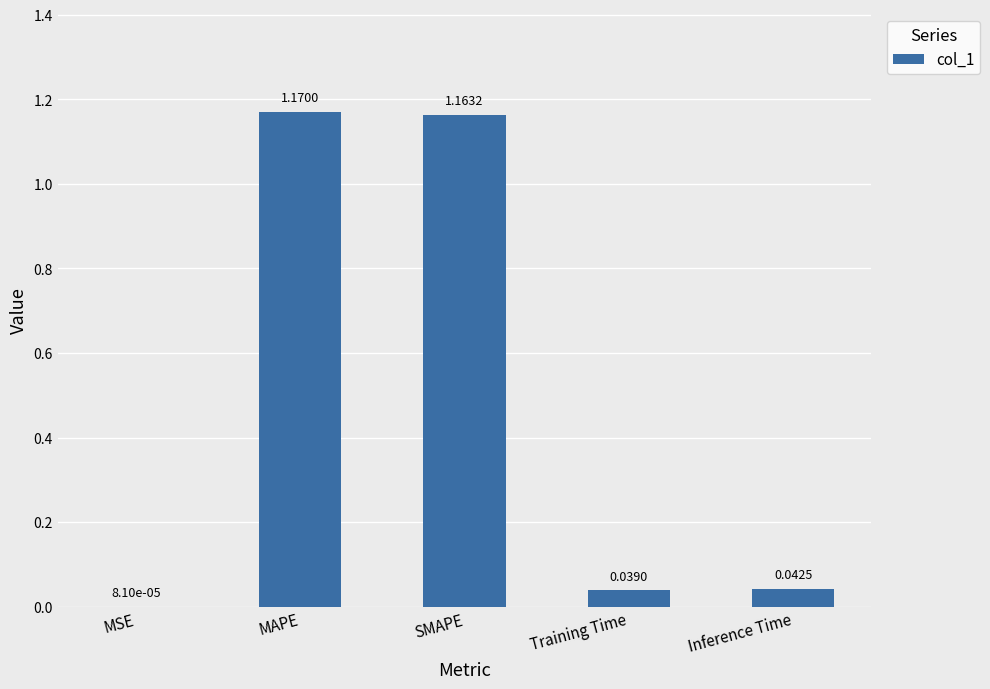

What is the change in value from MAPE to Inference Time?

-1.1